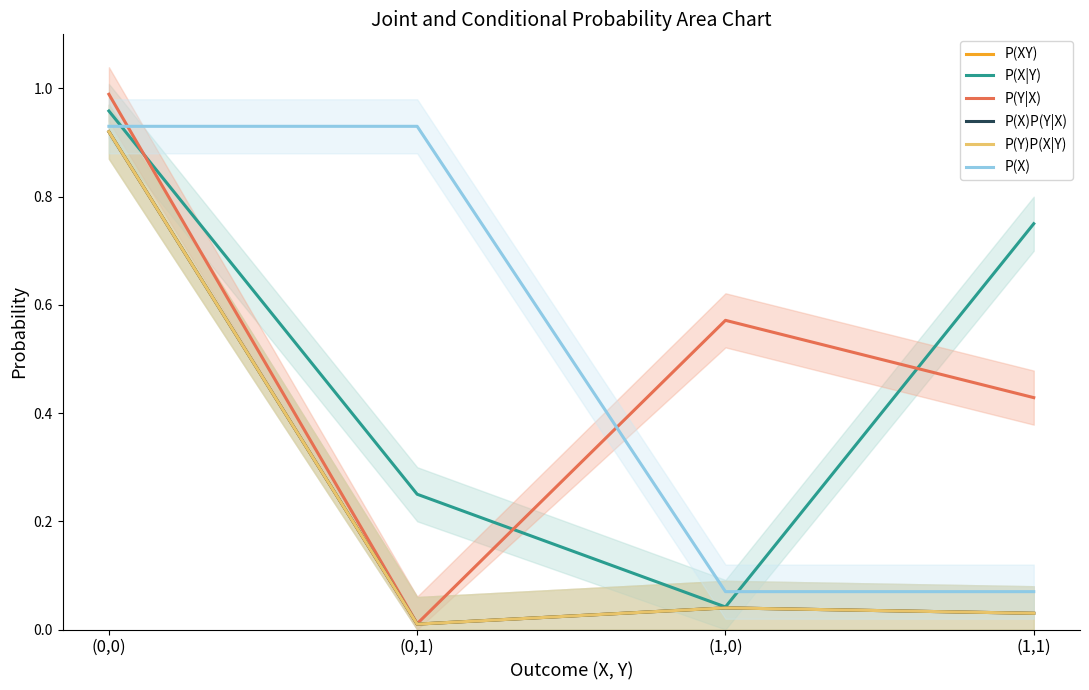

The value of P(X)P(Y|X) at (0,0) is 0.9. True or false?

True